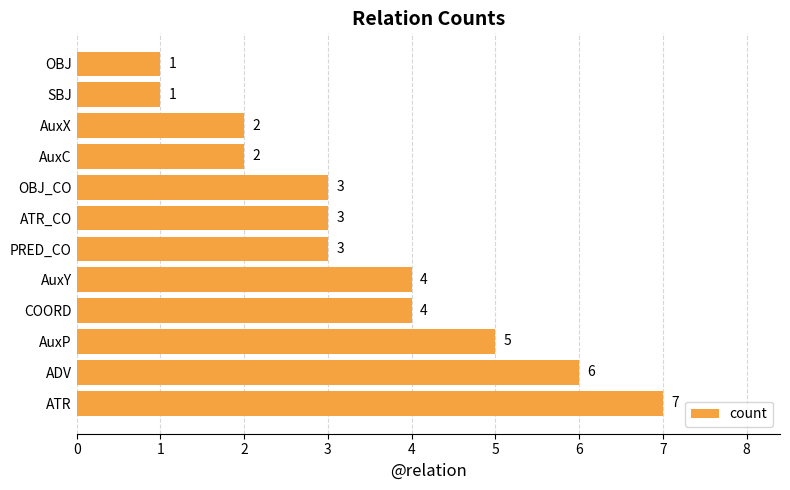

What is the sum of the values at AuxP and ATR?

12